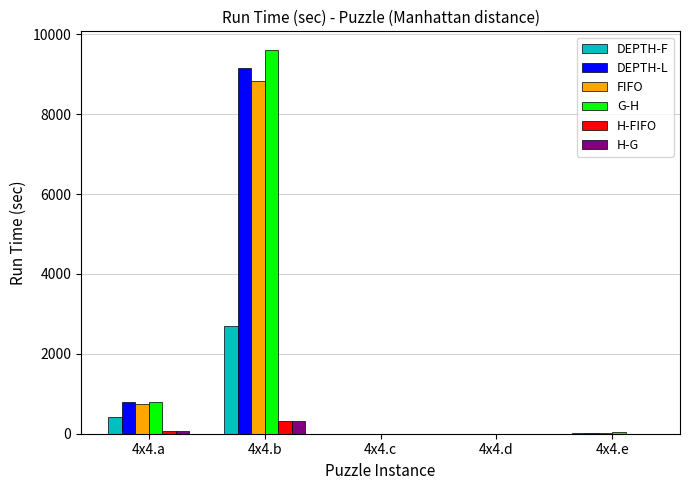

Between 4x4.a and 4x4.b, which series saw the biggest shift?

G-H